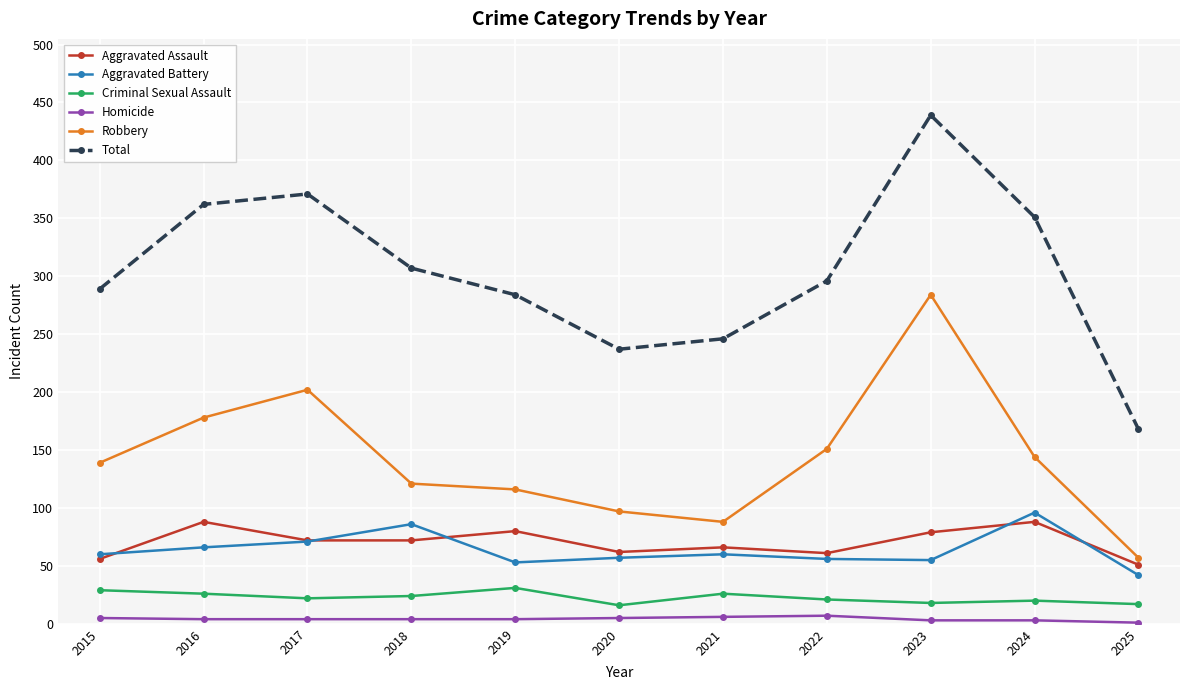

What is the maximum value shown in the chart?

439